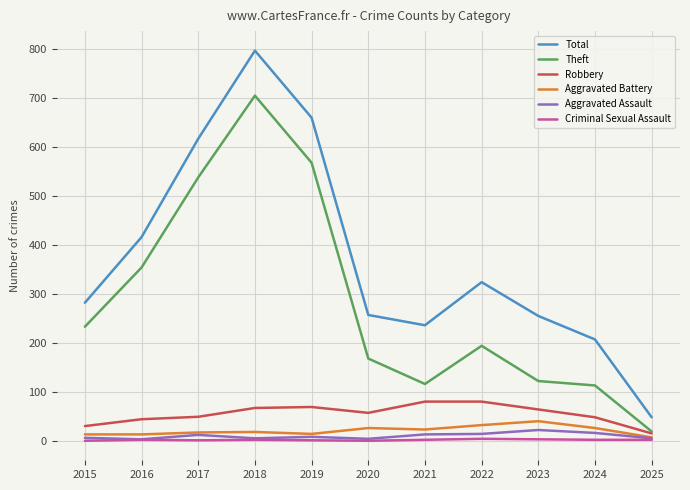

Which category has the highest value across all series?

2018